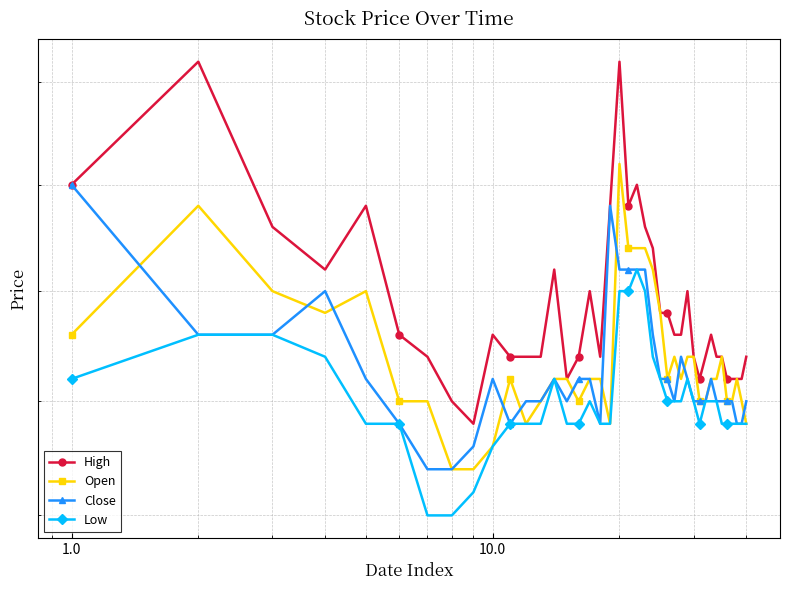

What are all the series names shown in the legend?

High, Open, Close, Low